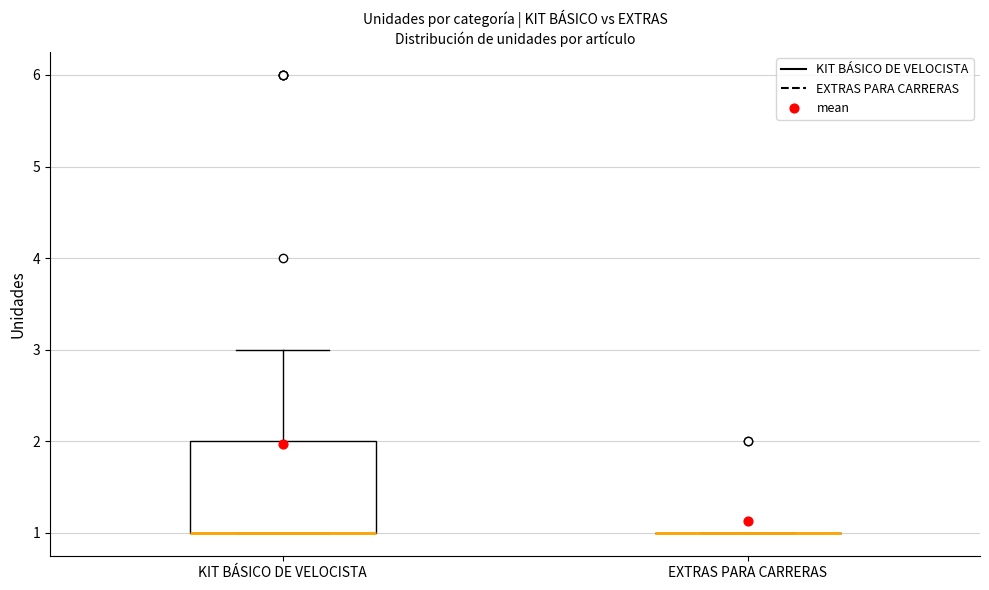

Where does the upper whisker of the box for KIT BÁSICO DE VELOCISTA end on the y-axis? The values are not printed on the chart, so give them approximately, as read against the axis.

3